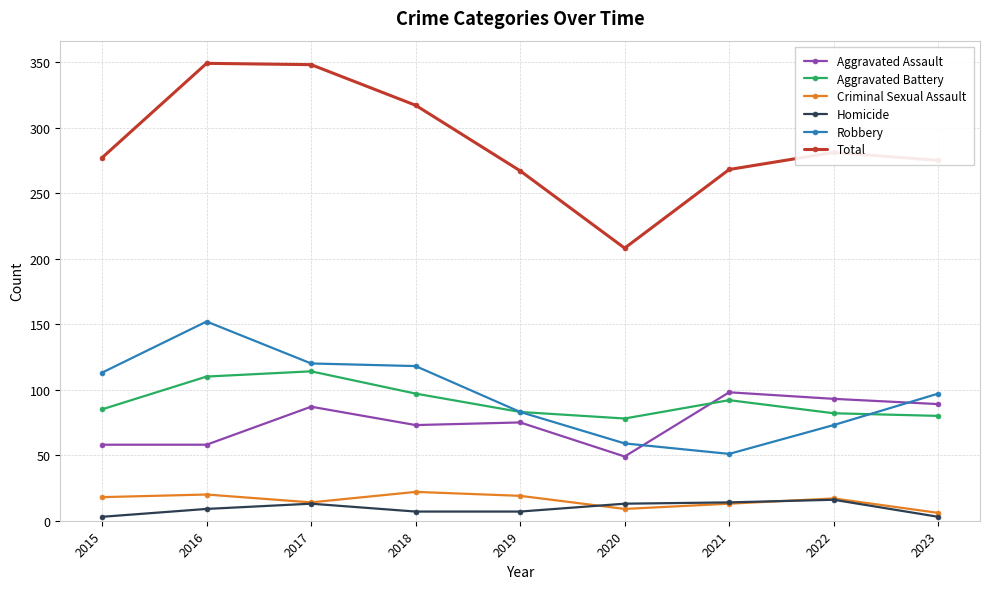

What is the sum of the Homicide values at 2020 and 2016?

22